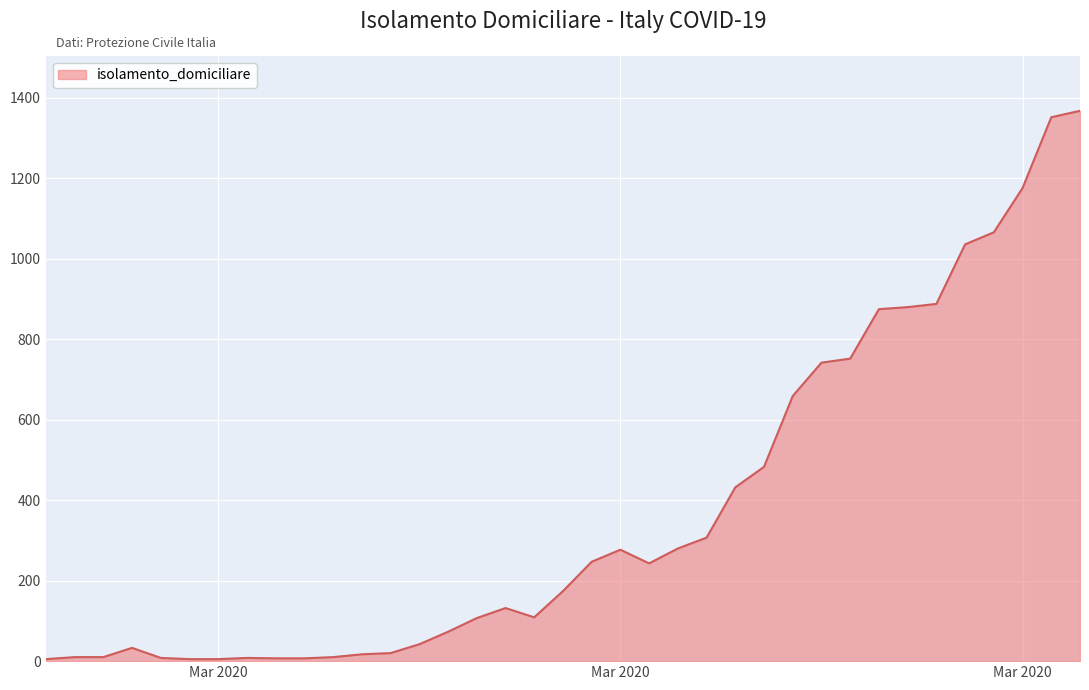

What is the greatest value displayed?

1368